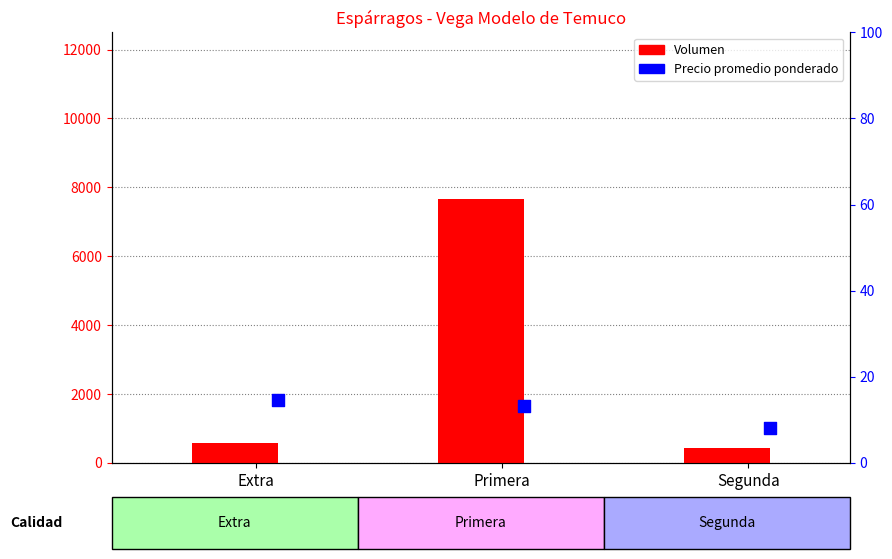

What are all the series names shown in the legend?

Volumen, Precio promedio ponderado